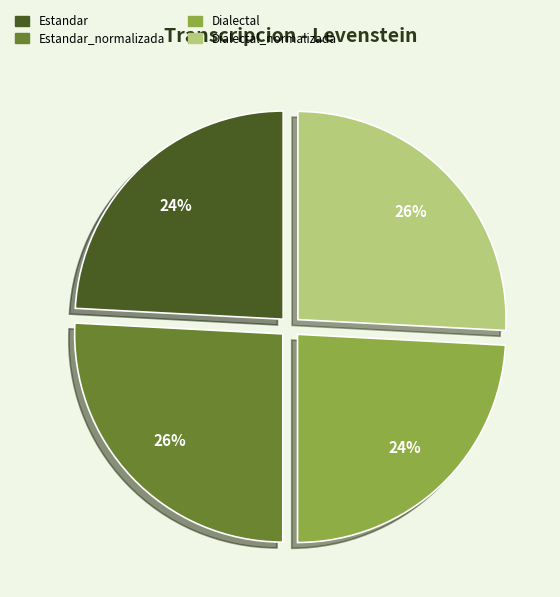

Count the number of slices in the pie.

4